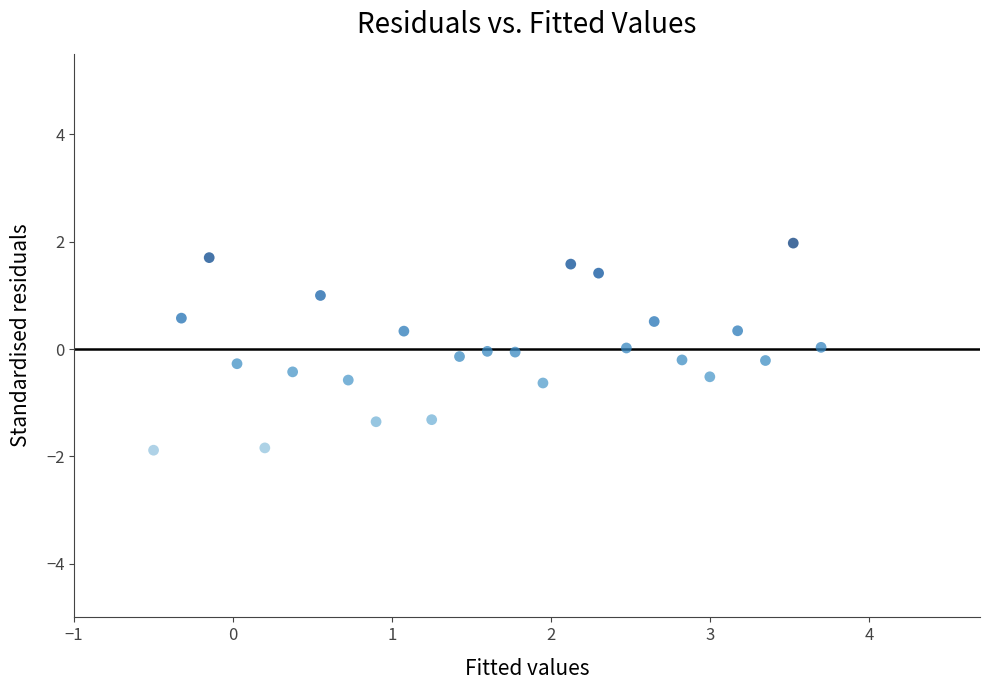

What is the range of X values (max minus min)?

4.2